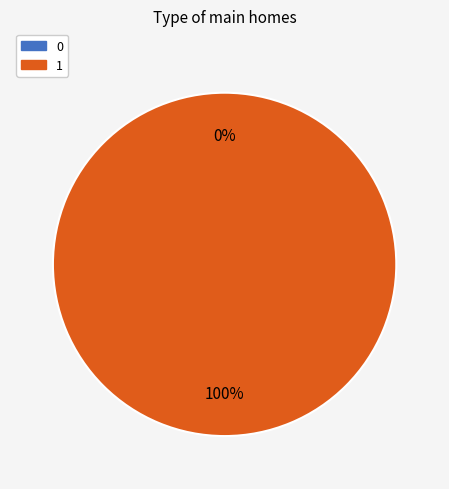

To the nearest percent, what portion does 1 represent?

100%